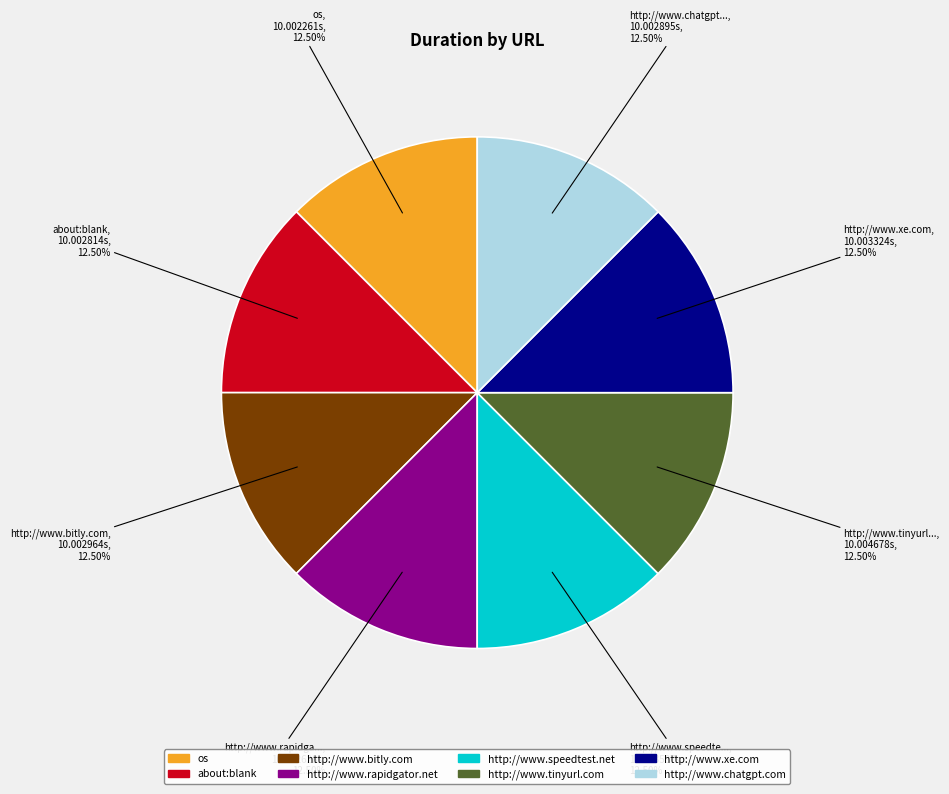

Does any single category account for the majority?

No